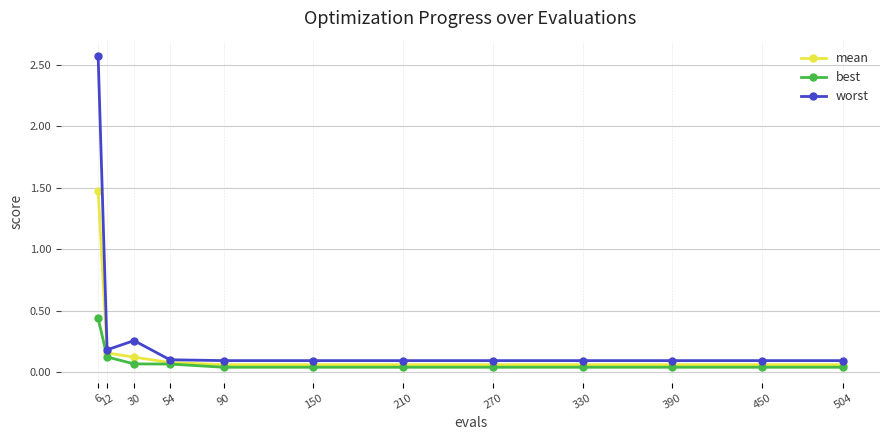

Is the value of mean at 210 greater than the value of worst at 450?

No